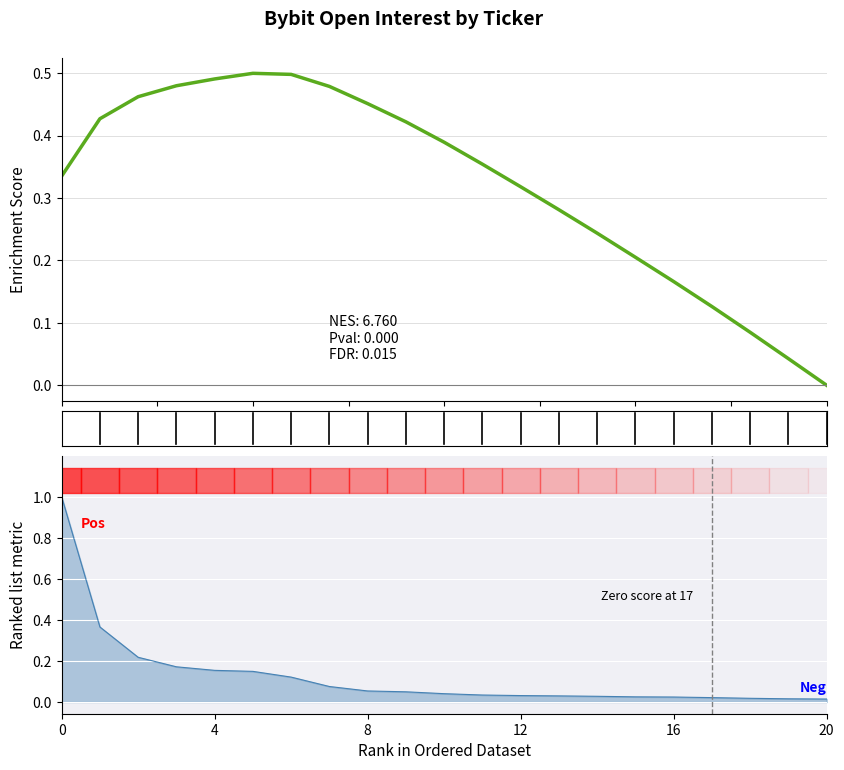

What is the average value?

0.3